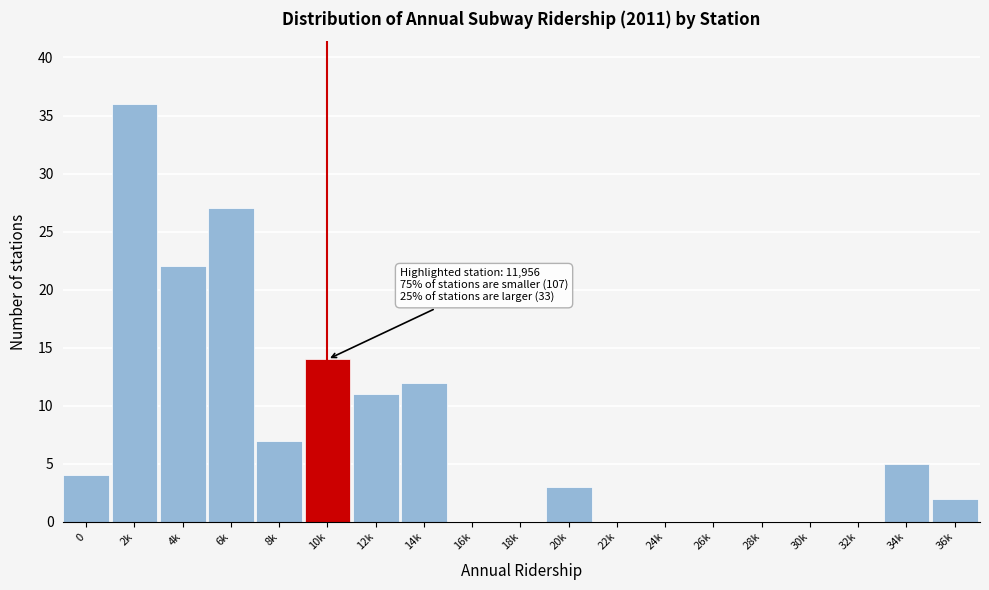

Reading left to right, extract all data points from this chart.

0=4	2k=36	4k=22	6k=27	8k=7	10k=14	12k=11	14k=12	16k=0	18k=0	20k=3	22k=0	24k=0	26k=0	28k=0	30k=0	32k=0	34k=5	36k=2